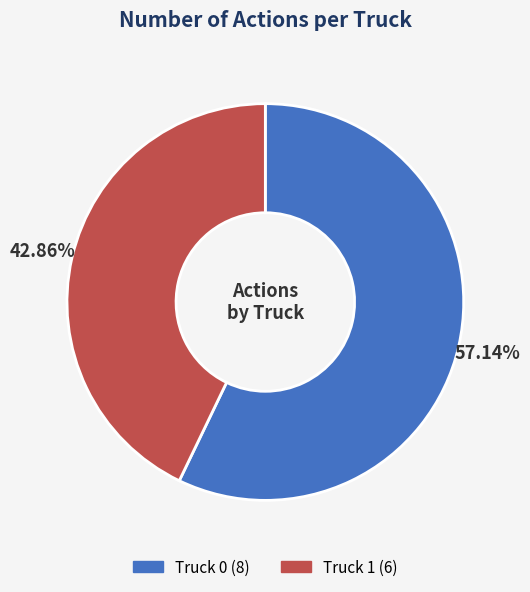

How many slices are in this pie chart?

2